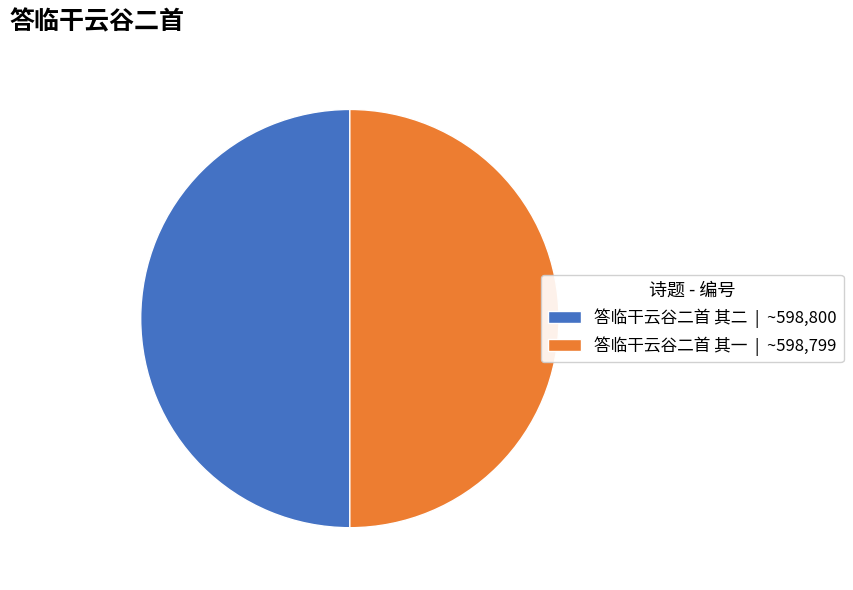

Do 答临干云谷二首 其一 | ~598,799 and 答临干云谷二首 其二 | ~598,800 together represent more than half of the pie?

Yes